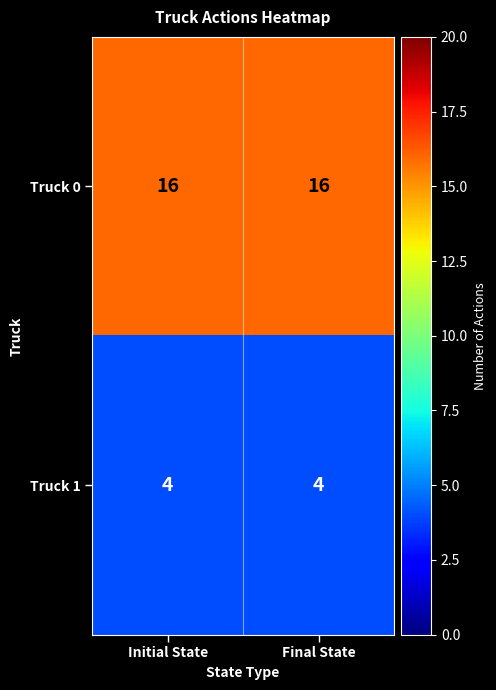

True or false: Truck 1 has a value of 7 at Initial State.

False